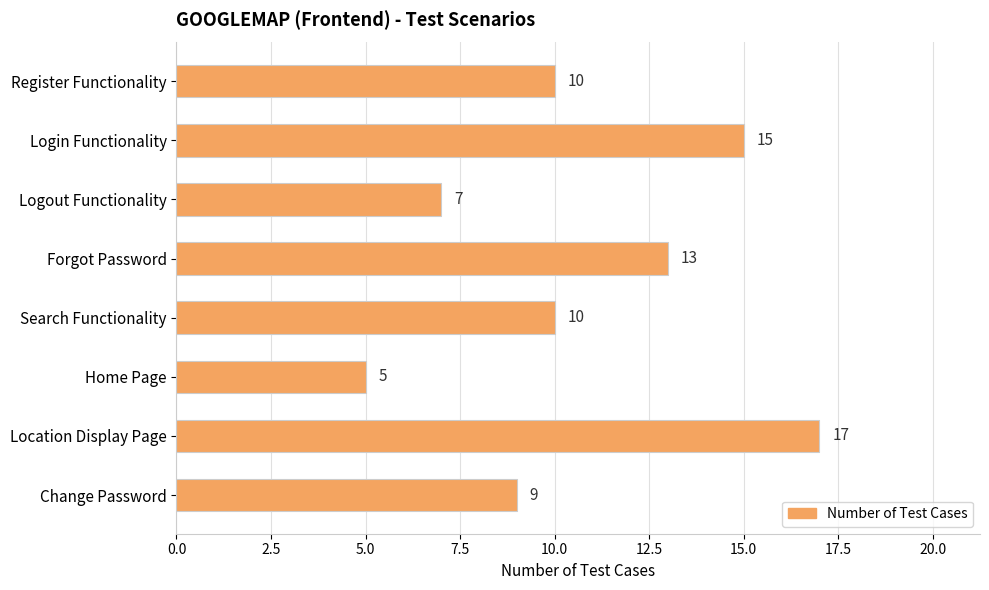

What position from the top is Search Functionality?

5